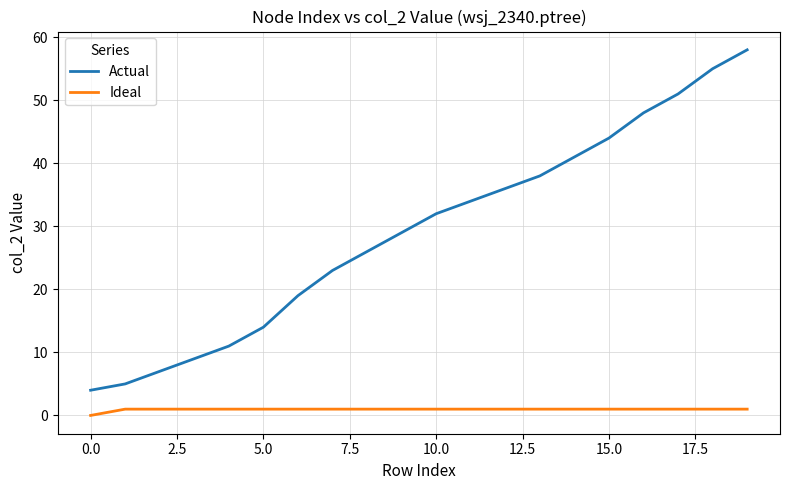

Which series has the widest spread of values?

Actual